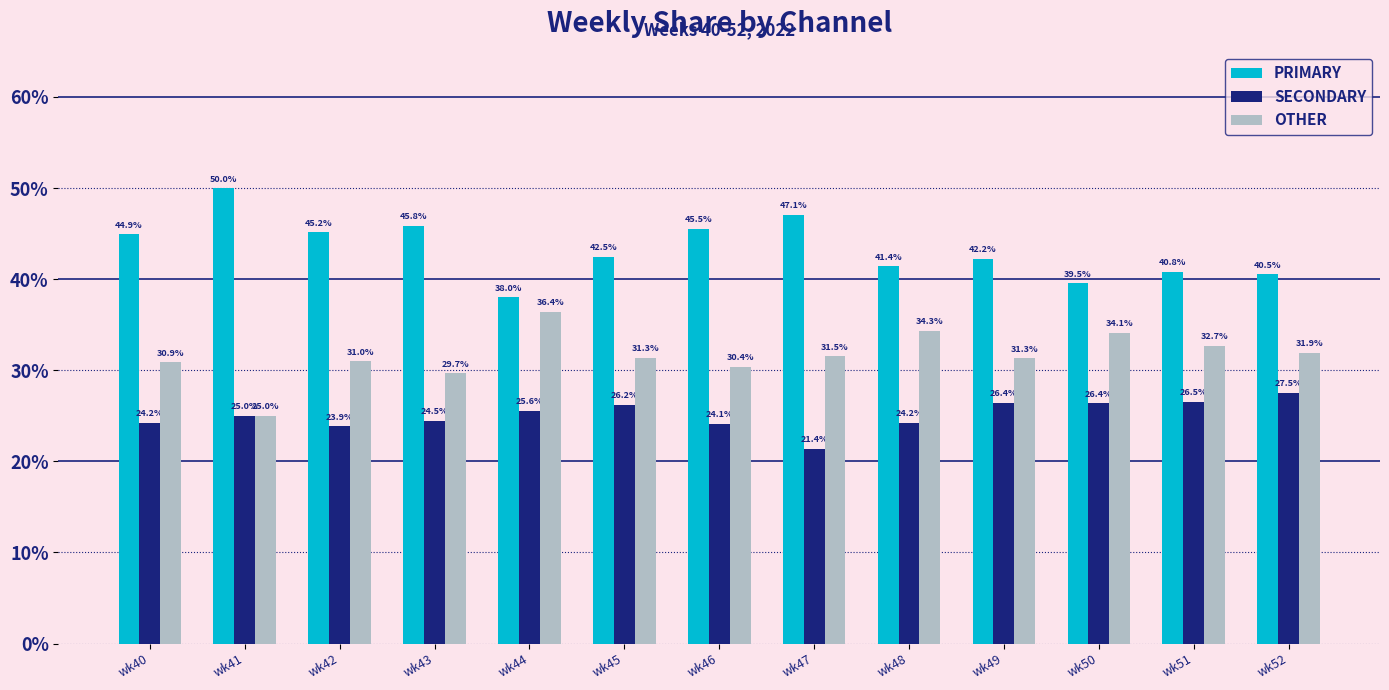

How many distinct data groups are displayed?

3